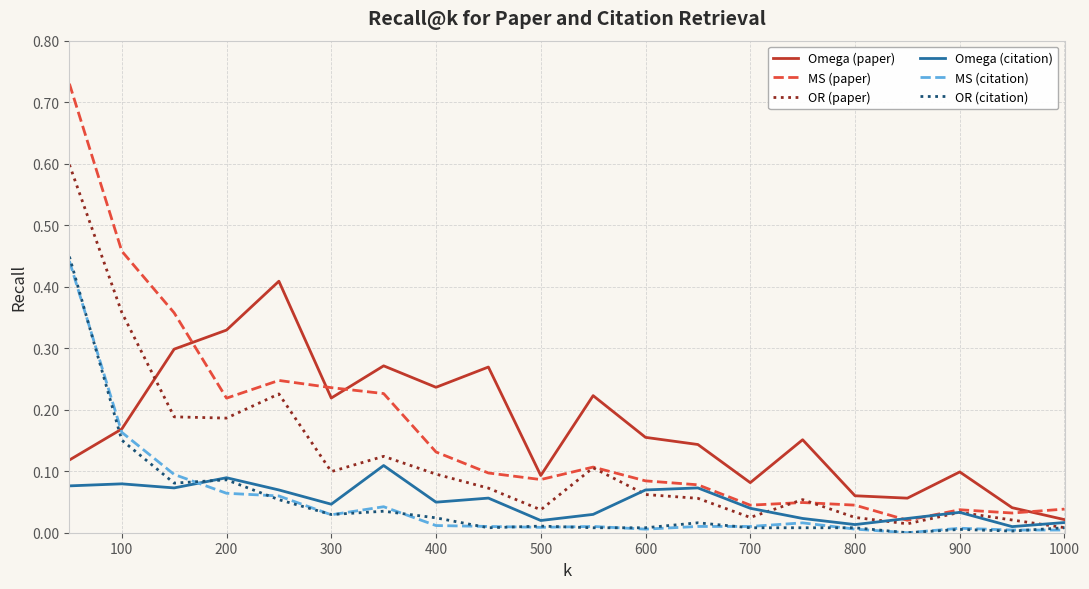

True or false: OR (citation) and MS (paper) intersect in this chart.

False